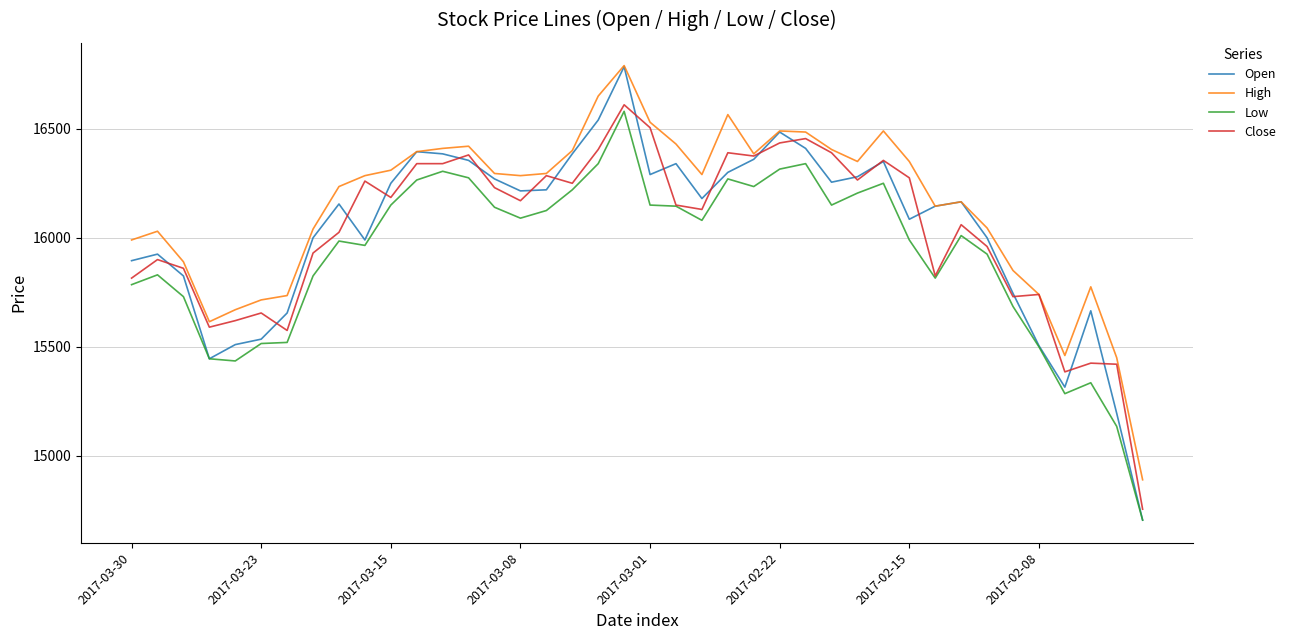

Which series has the widest spread of values?

Open